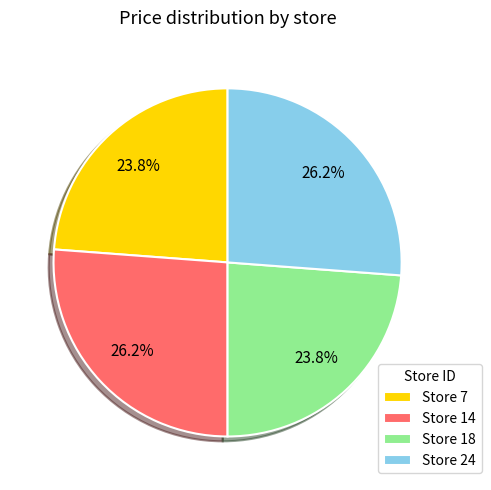

What percentage is NOT represented by Store 24?

73.8%